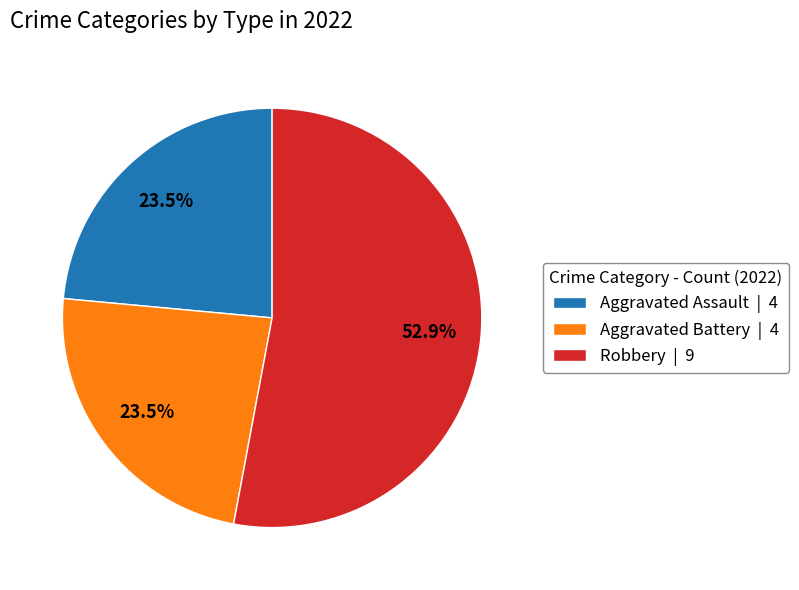

How many segments does this pie chart have?

3